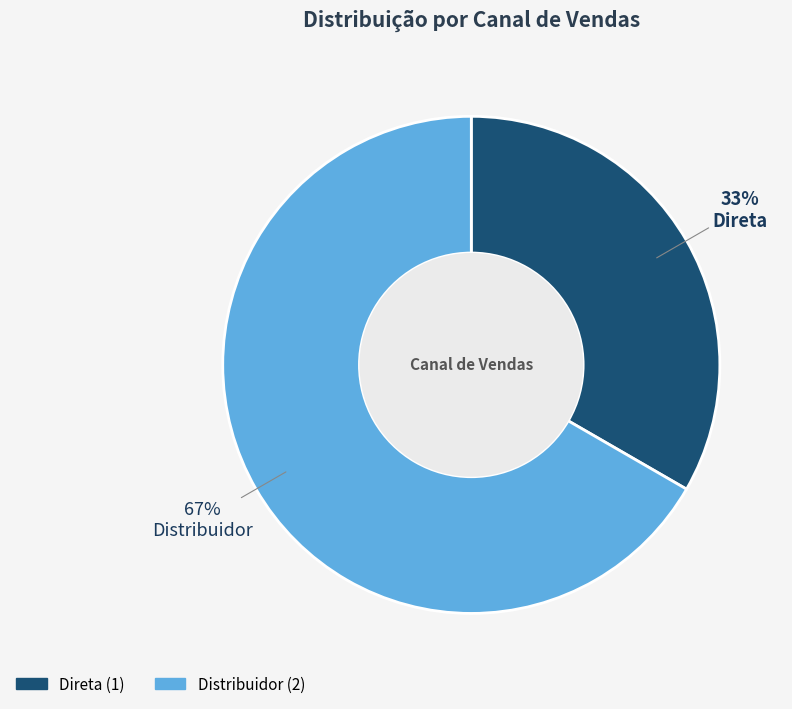

Which slice is the smallest?

Direta